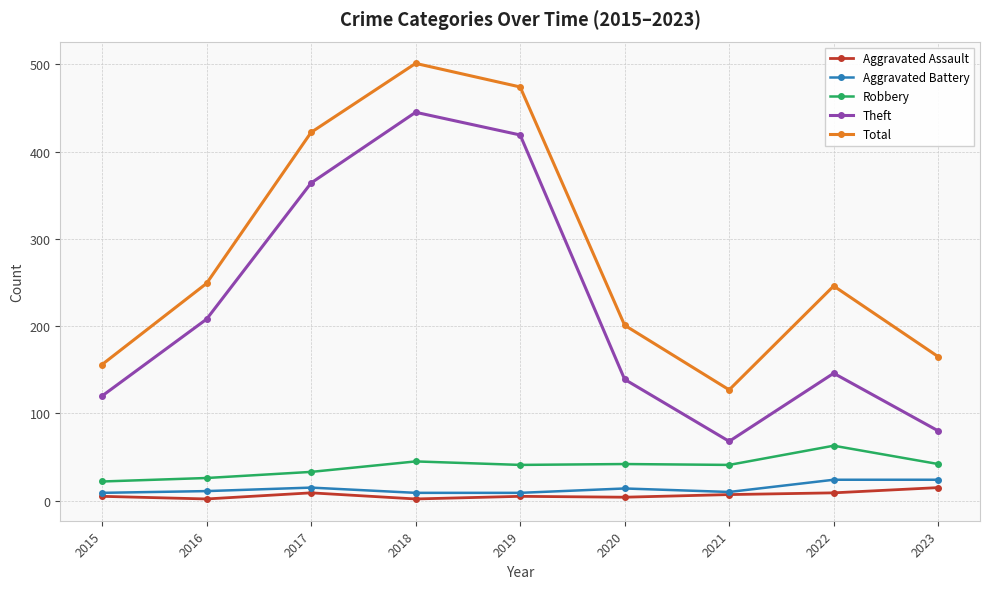

True or false: Aggravated Battery and Theft cross at least once.

False